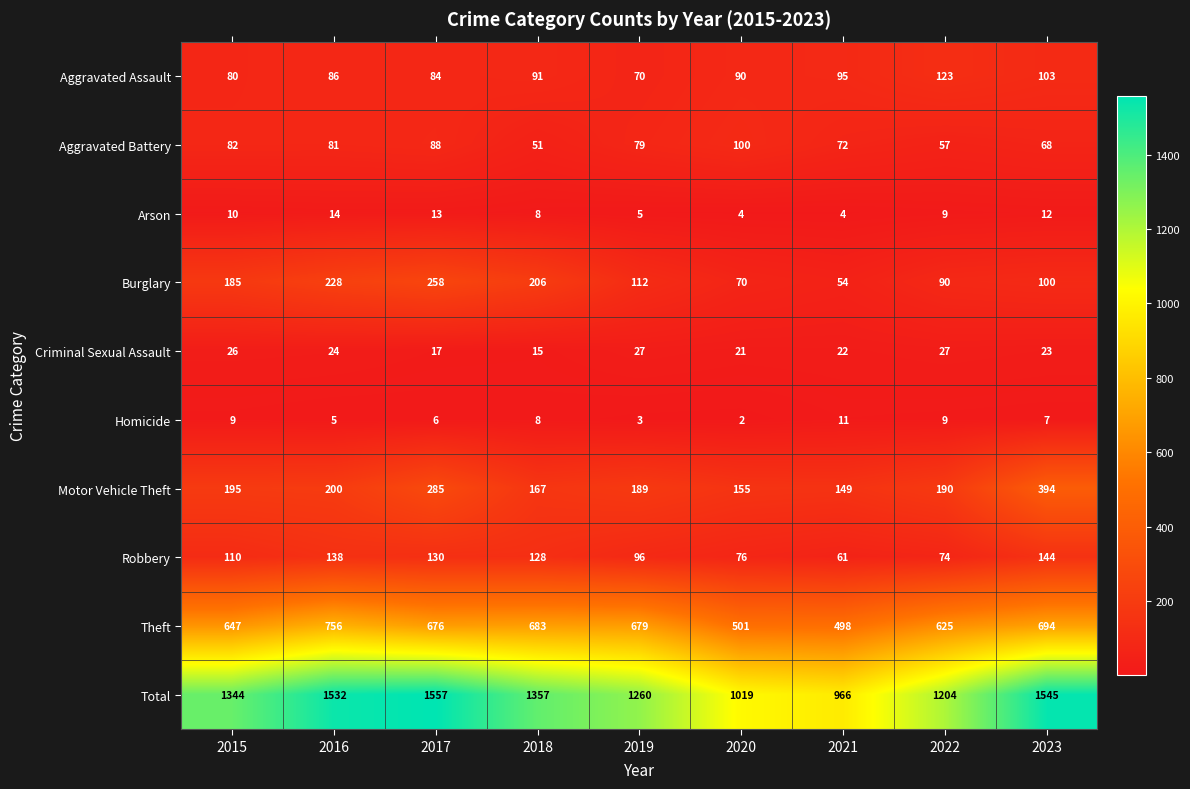

List the labels in order of Aggravated Assault value, largest first.

2022, 2023, 2021, 2018, 2020, 2016, 2017, 2015, 2019